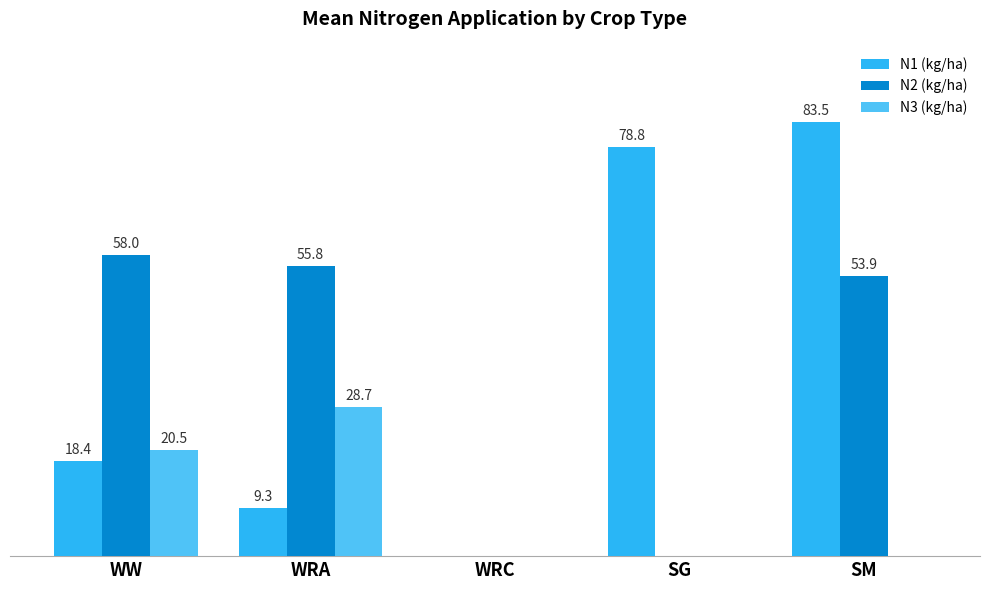

What are all the series names shown in the legend?

N1 (kg/ha), N2 (kg/ha), N3 (kg/ha)